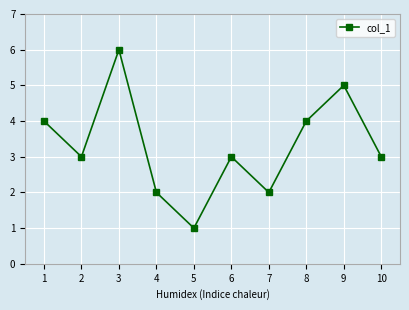

What is the average value?

3